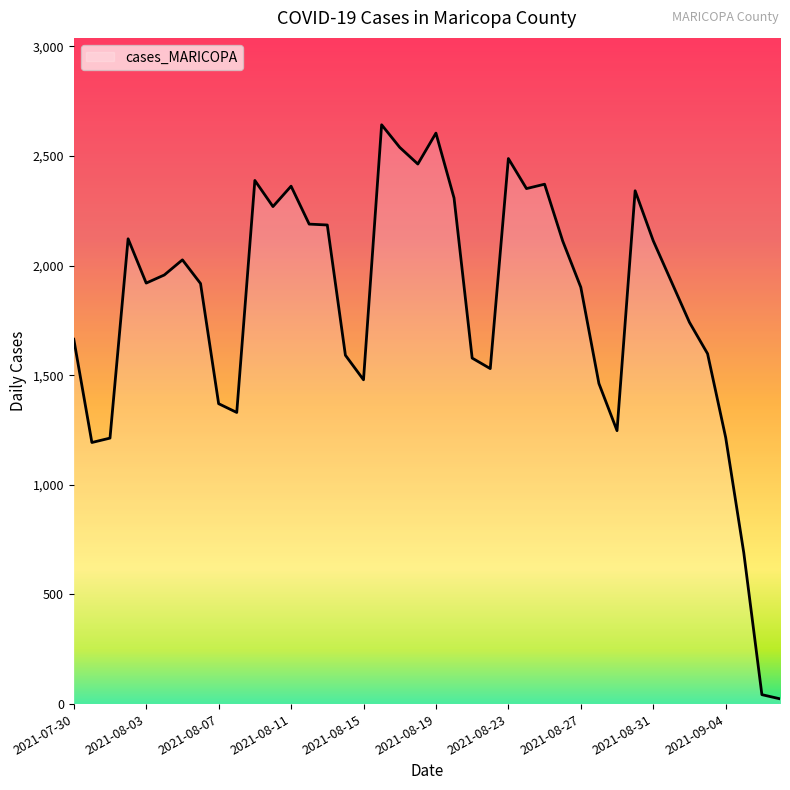

What is the difference between the maximum and minimum values?

2618